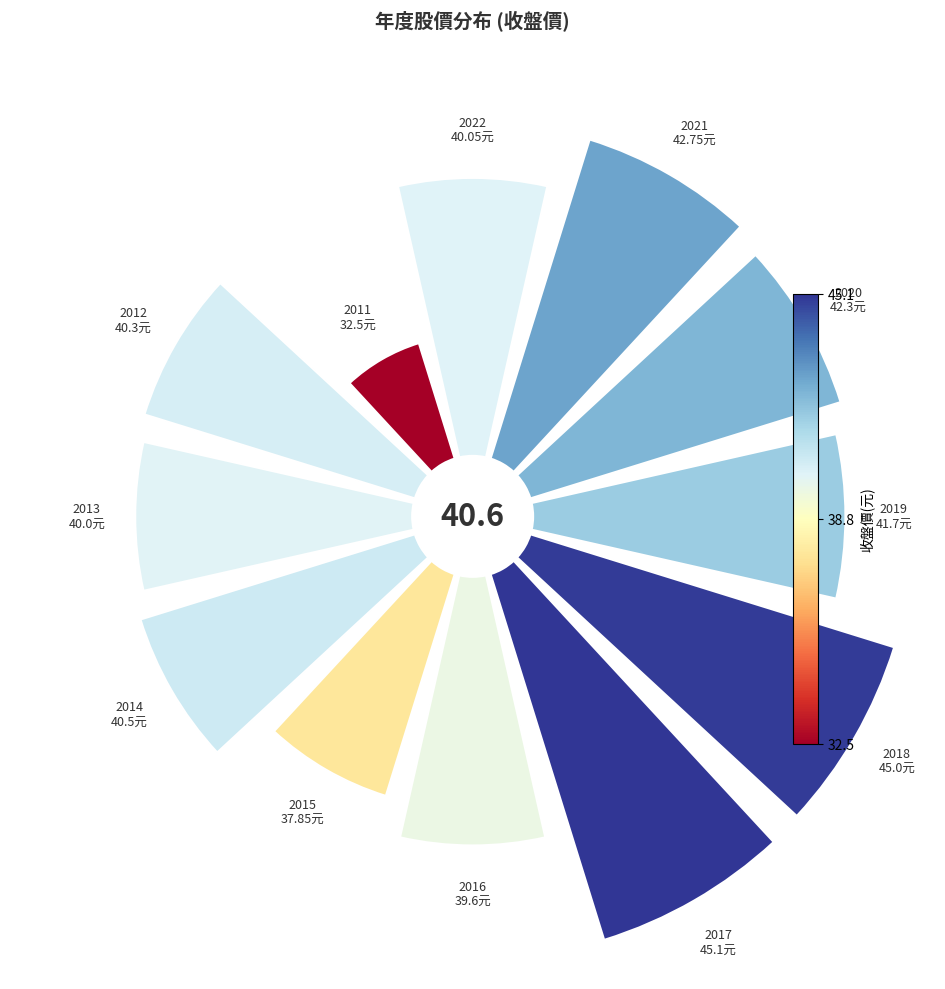

Is there a majority slice in this chart?

No